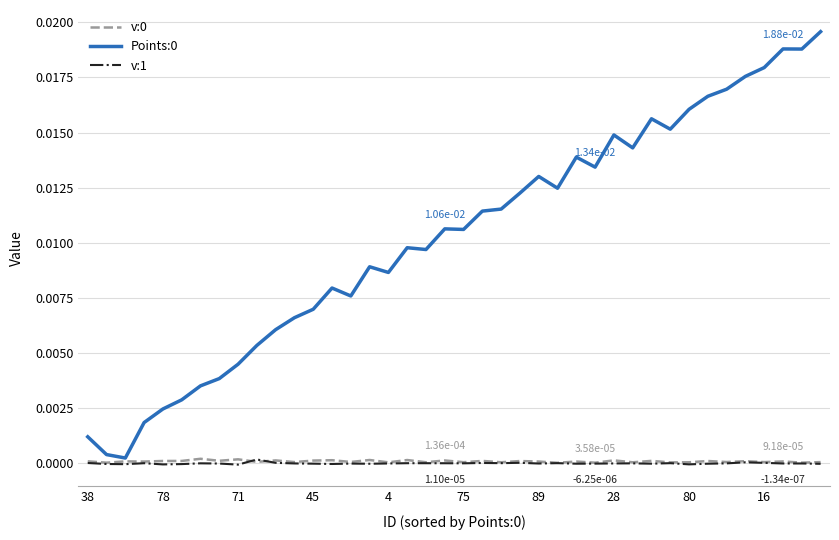

Does the chart have visible grid lines?

Yes